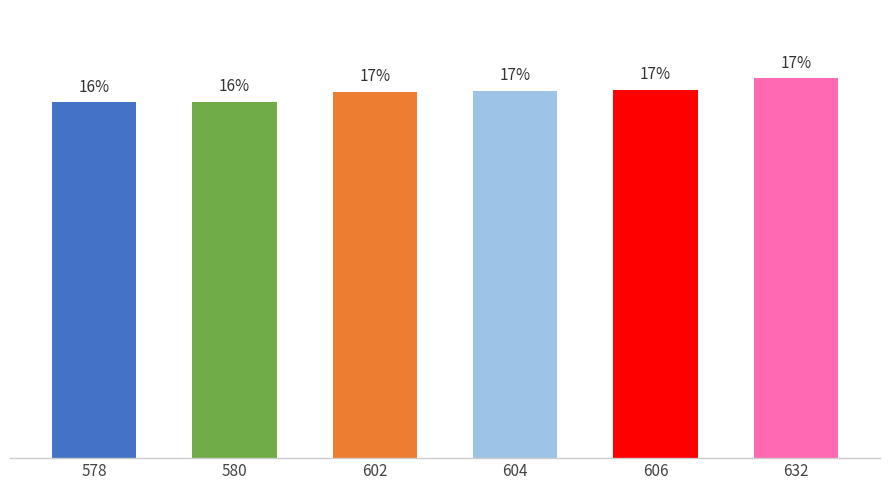

What is the minimum value shown in the chart?

16.2